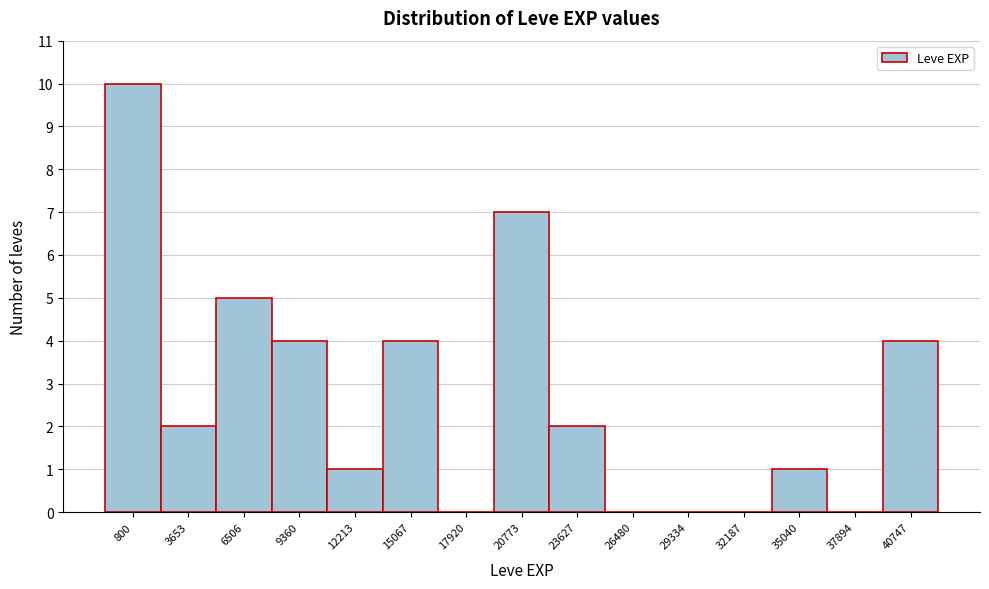

Reading left to right, transcribe all the data shown in this chart.

800=10	3653=2	6506=5	9360=4	12213=1	15067=4	17920=0	20773=7	23627=2	26480=0	29334=0	32187=0	35040=1	37894=0	40747=4